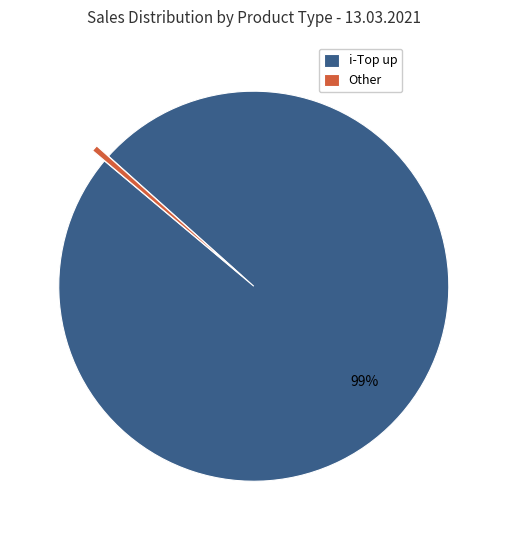

How many slices are in this pie chart?

2